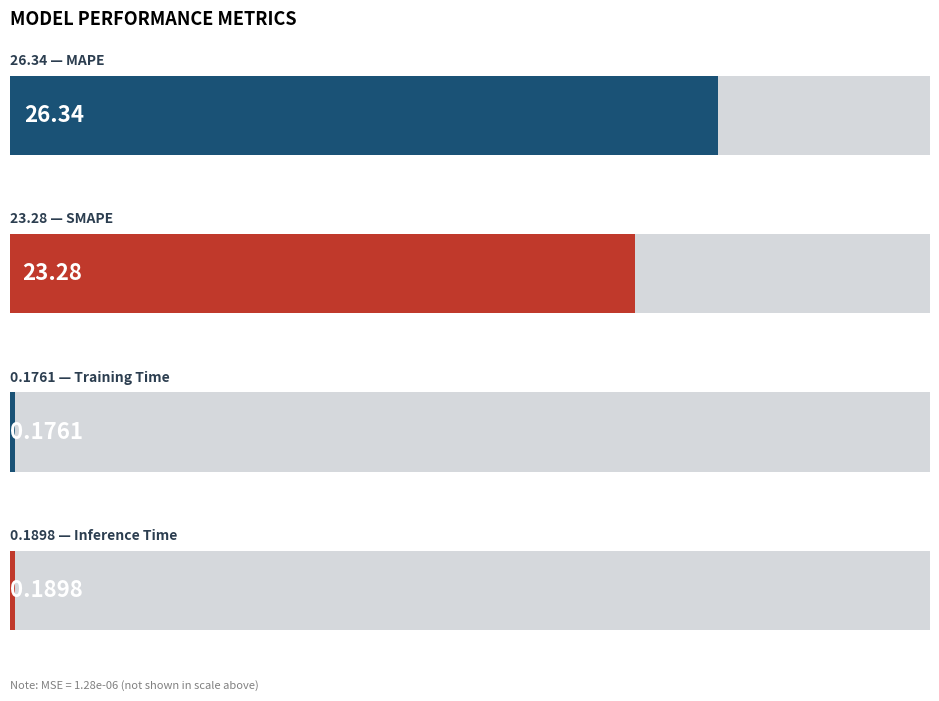

What is the approximate value at MAPE?

26.3